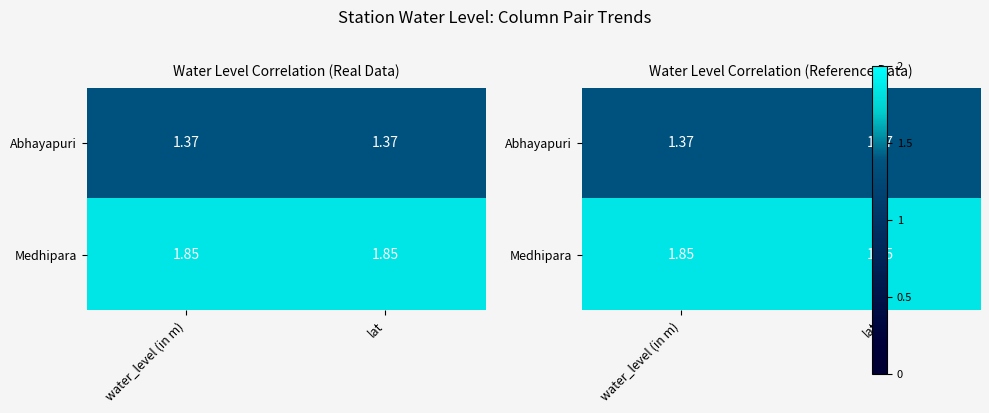

Rank the series at lat from highest to lowest value.

Medhipara, Abhayapuri